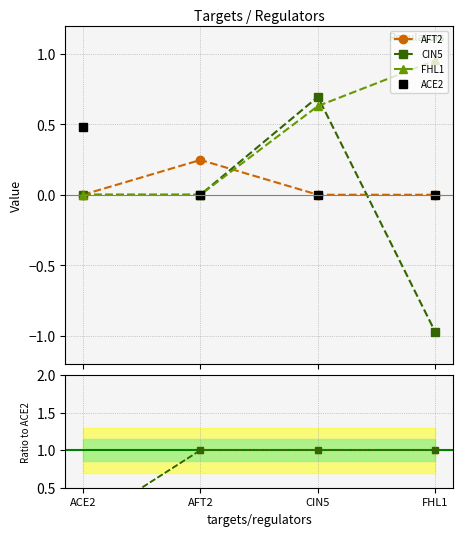

True or false: CIN5/ACE2 has more than 1 interior local peaks.

False